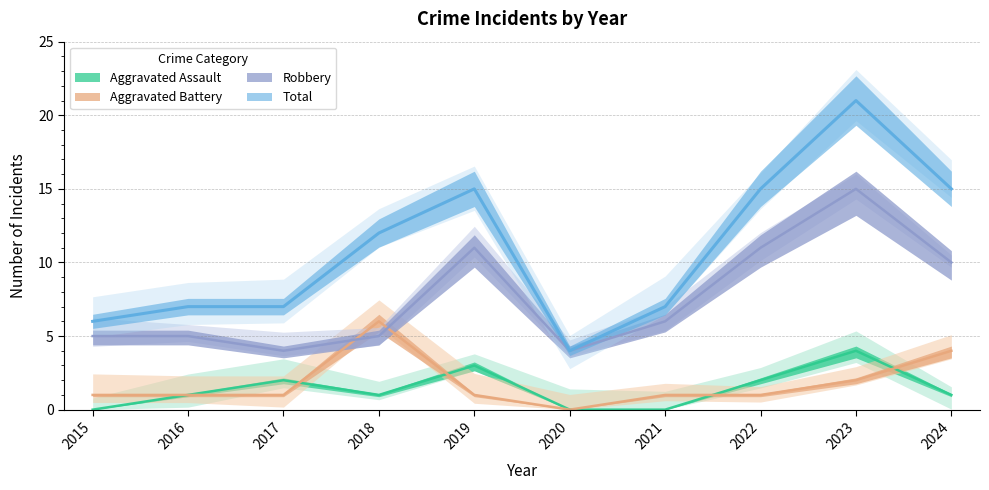

Which series has the largest range (max minus min)?

Total